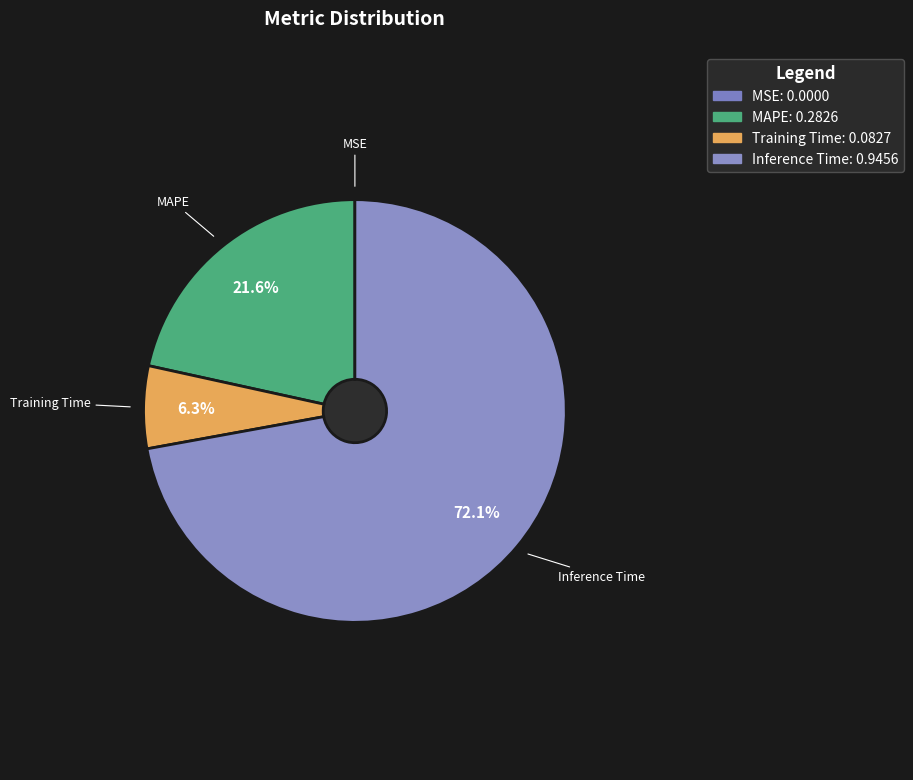

True or false: Training Time accounts for 6% of the total.

True